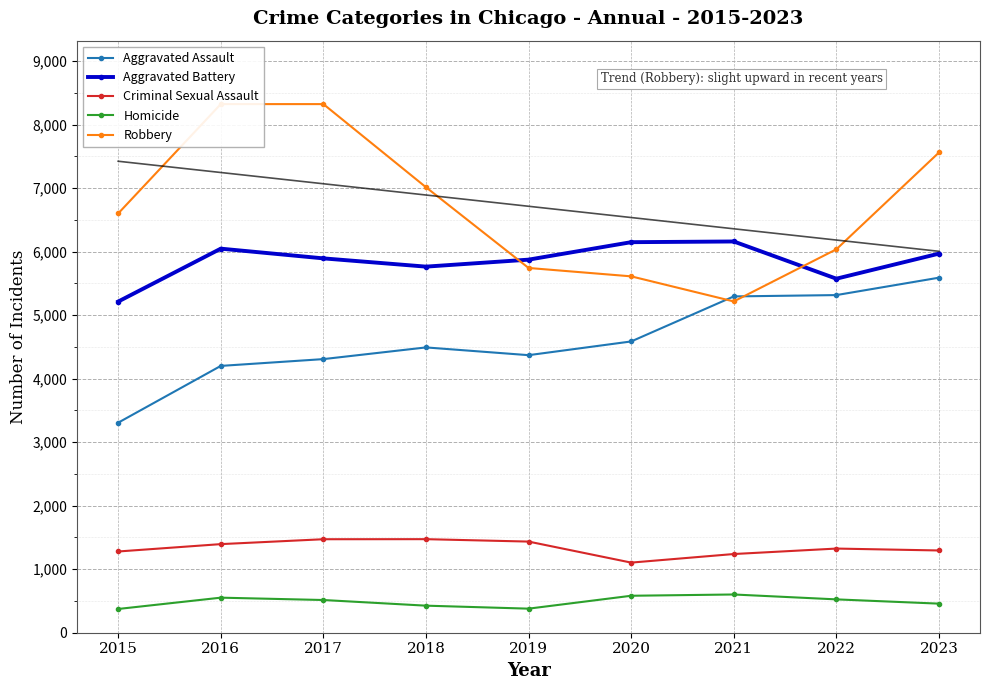

True or false: Aggravated Assault has more than 0 points higher than both neighbors.

True